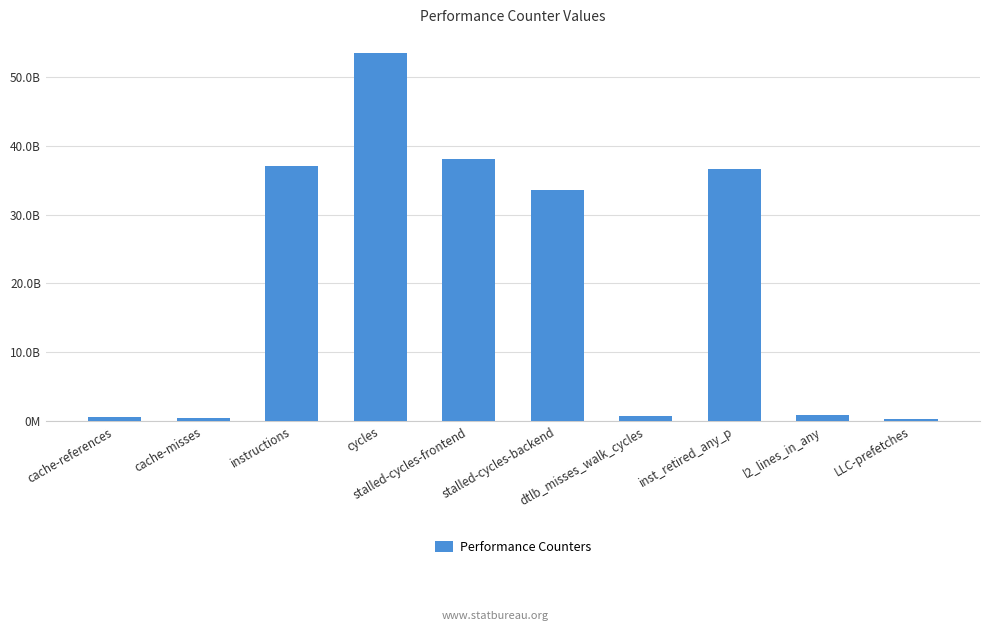

Does the chart contain any negative values?

No